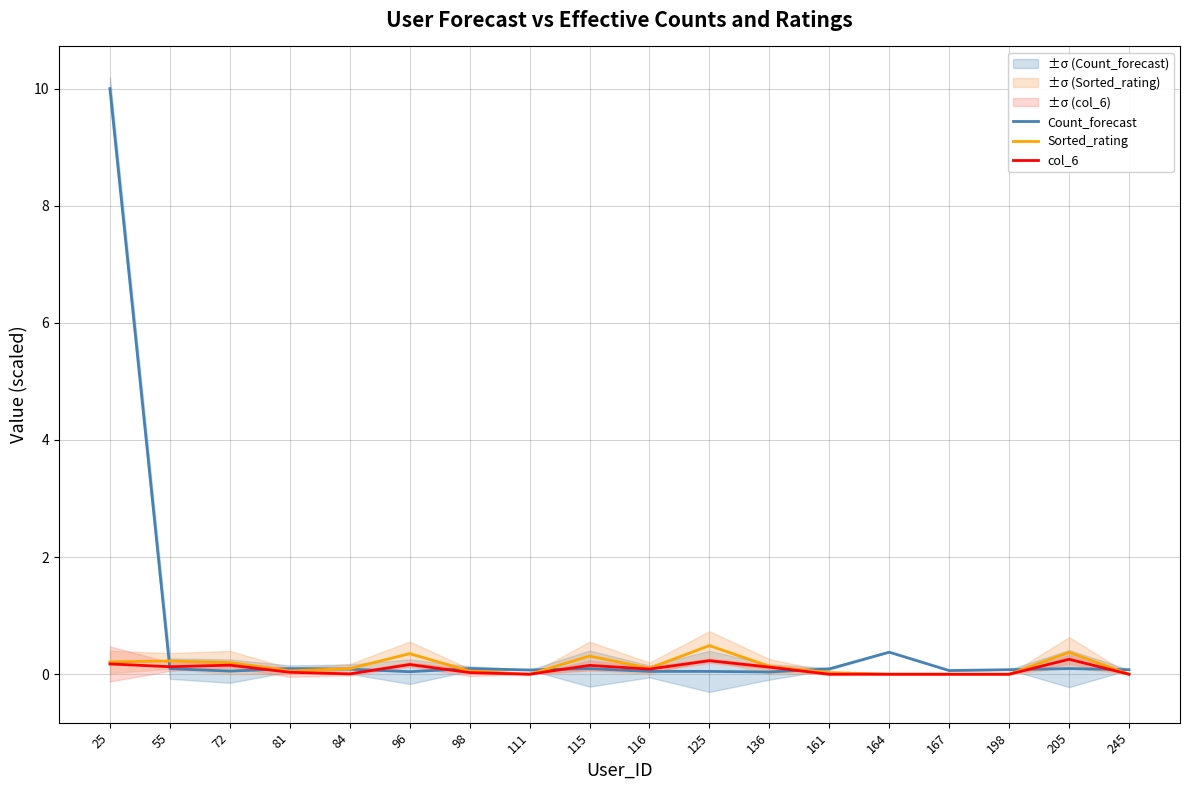

Rank the categories by Sorted_rating value from highest to lowest.

125, 205, 96, 115, 55, 25, 72, 136, 116, 84, 81, 98, 161, 167, 111, 164, 198, 245